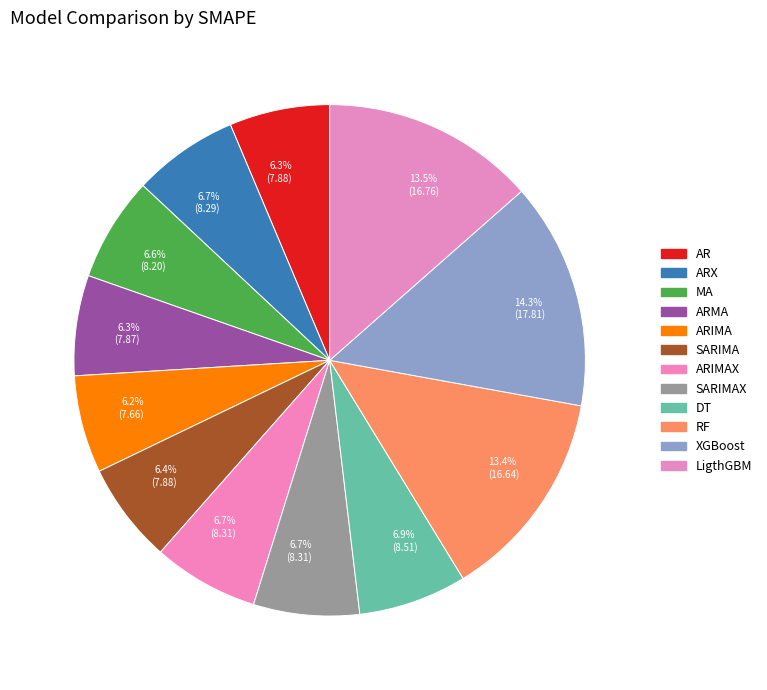

What percentage is the AR slice, to the nearest percent?

6%